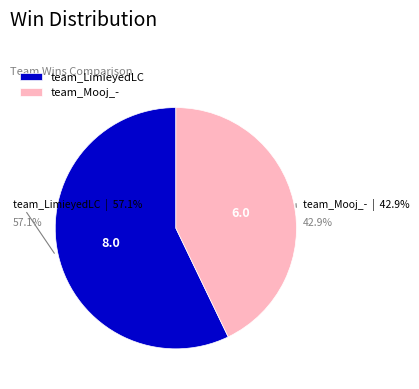

True or false: team_Mooj_- accounts for 33% of the total.

False